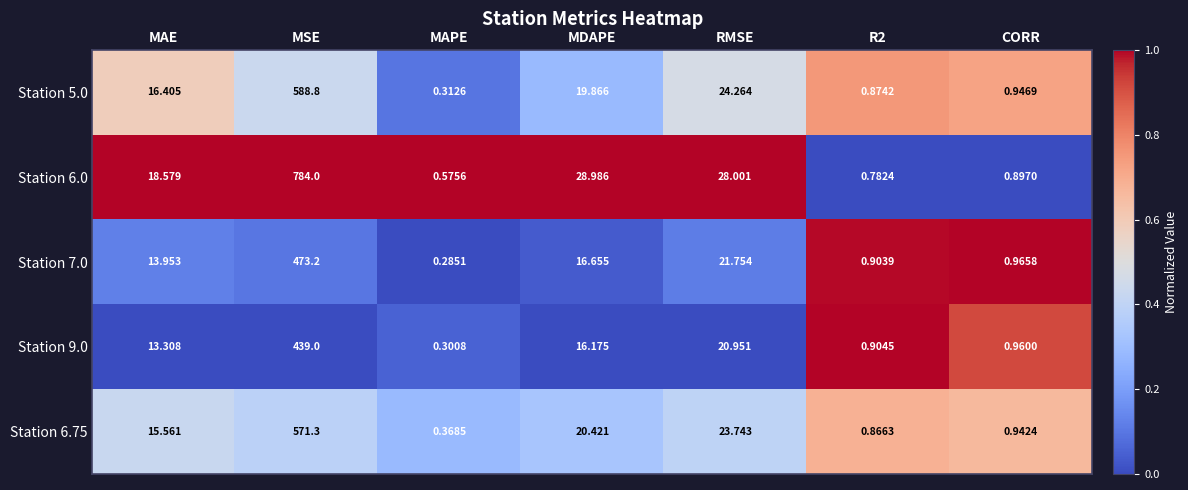

Is the value of Station 5.0 at MDAPE greater than the value of Station 6.0 at MAPE?

Yes